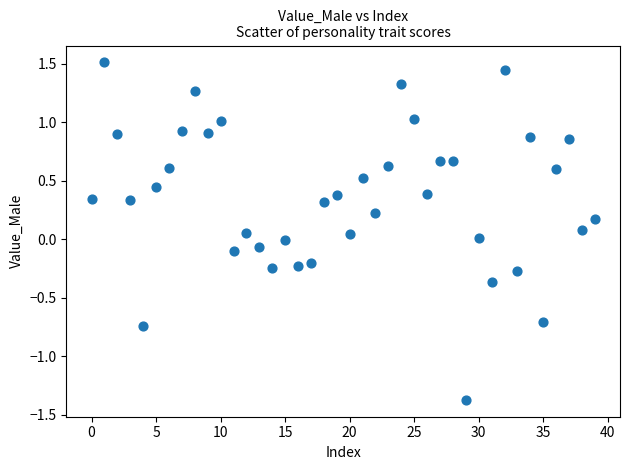

What is the range of Y values (max minus min)?

2.9